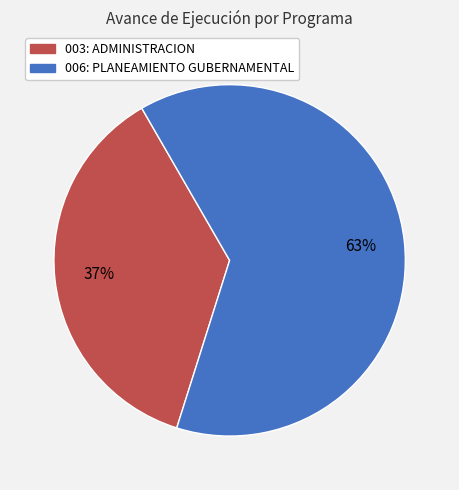

Count the number of slices in the pie.

2